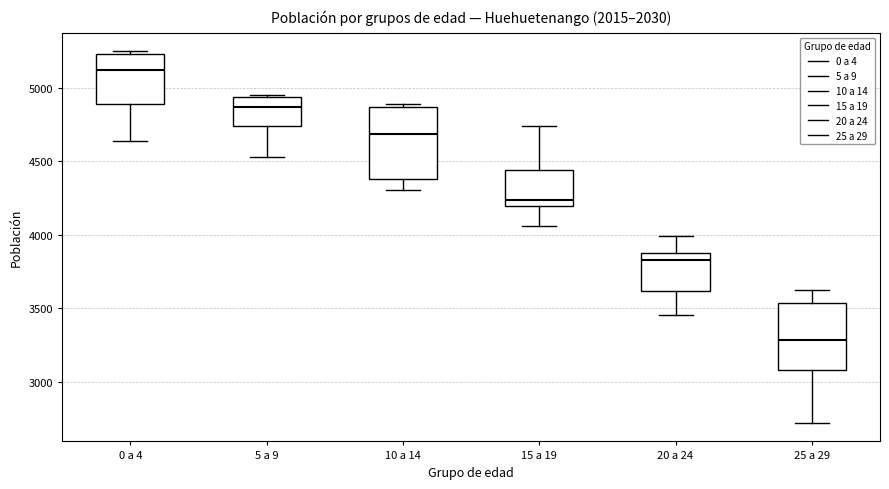

Which box has the lowest median line?

25 a 29